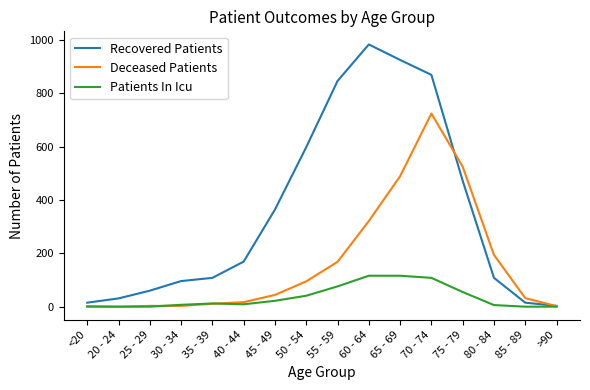

List the series in order of their overall mean, lowest first.

Patients In Icu, Deceased Patients, Recovered Patients